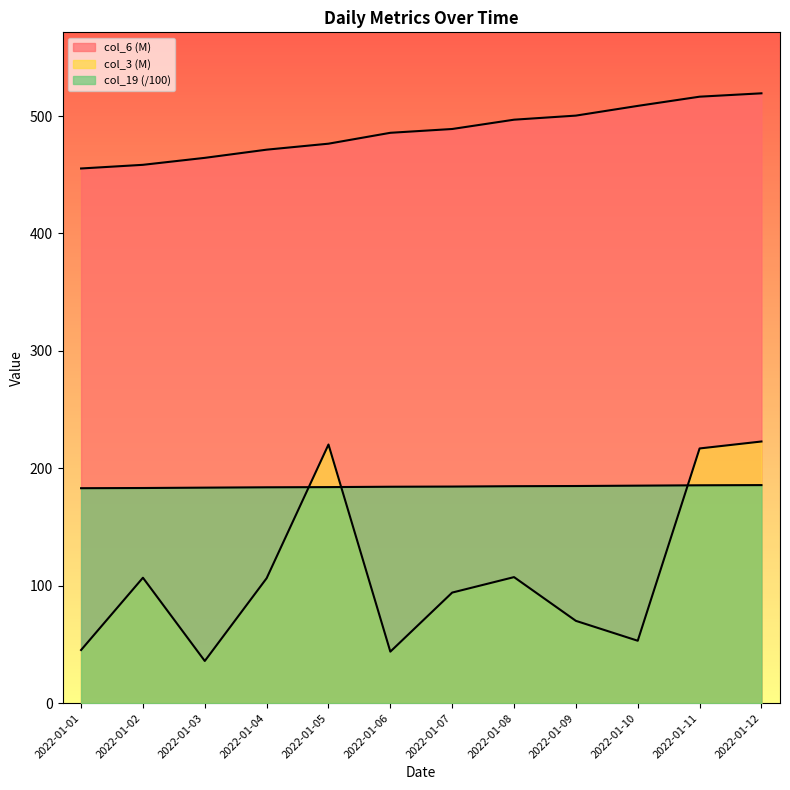

How many lines are shown in the chart?

3